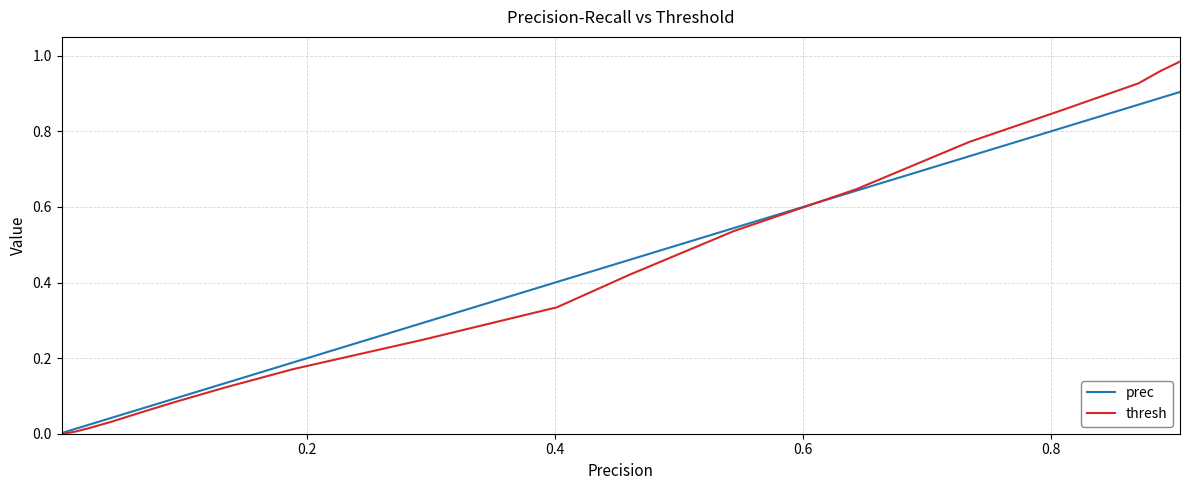

List the series in order of their overall mean, lowest first.

prec, thresh